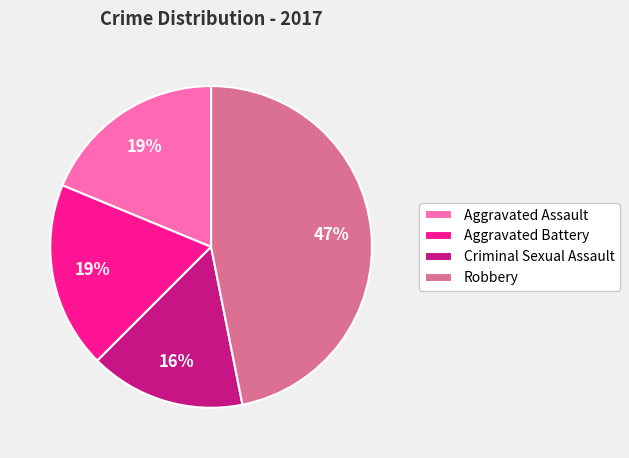

Does any single category account for the majority?

No